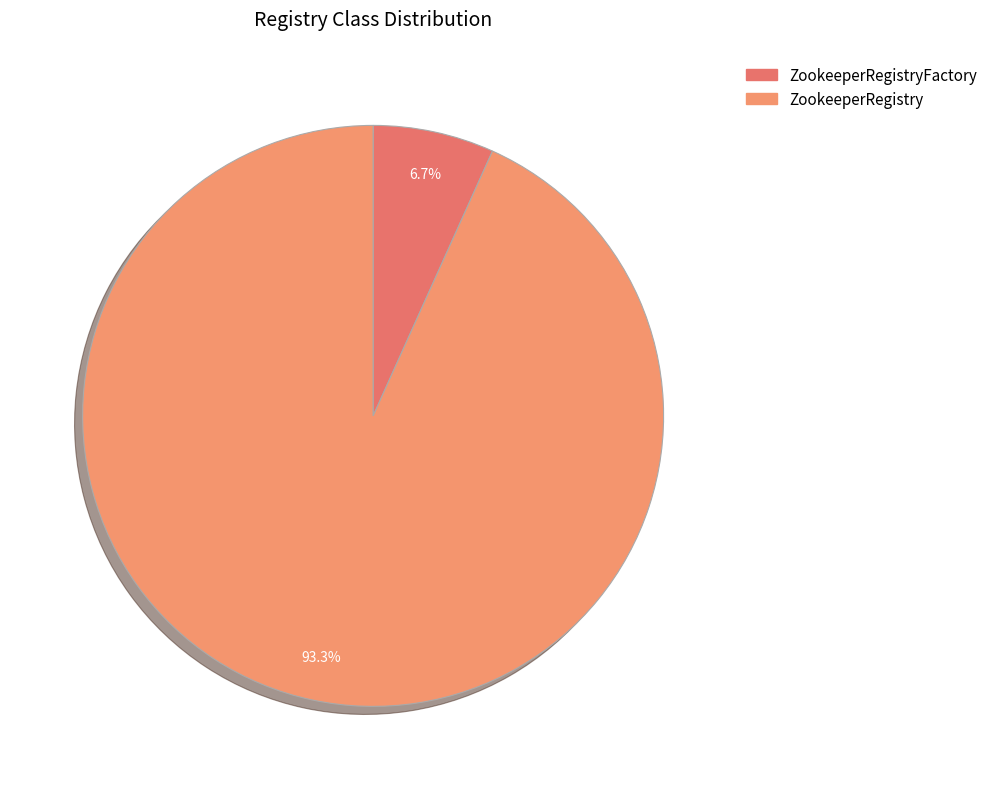

To the nearest percent, what is the difference between the ZookeeperRegistry and ZookeeperRegistryFactory slice percentages?

87%